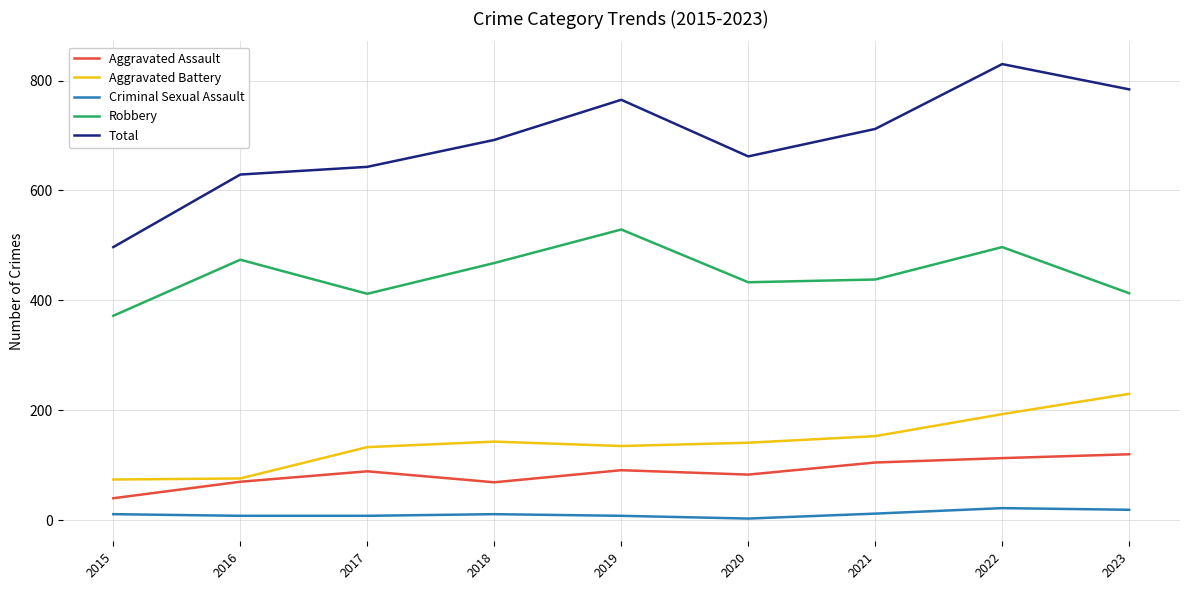

At how many categories does at least one series exceed 384?

9